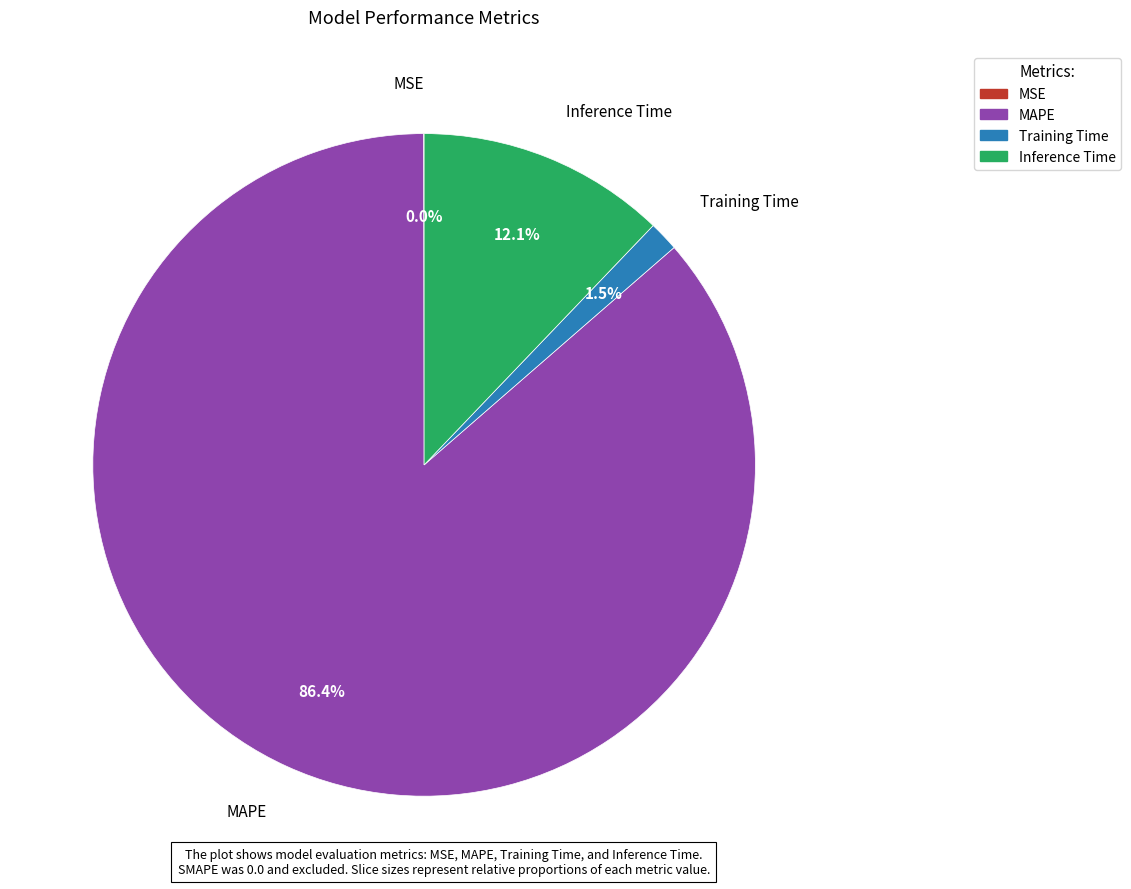

Is Inference Time the majority of the pie?

No